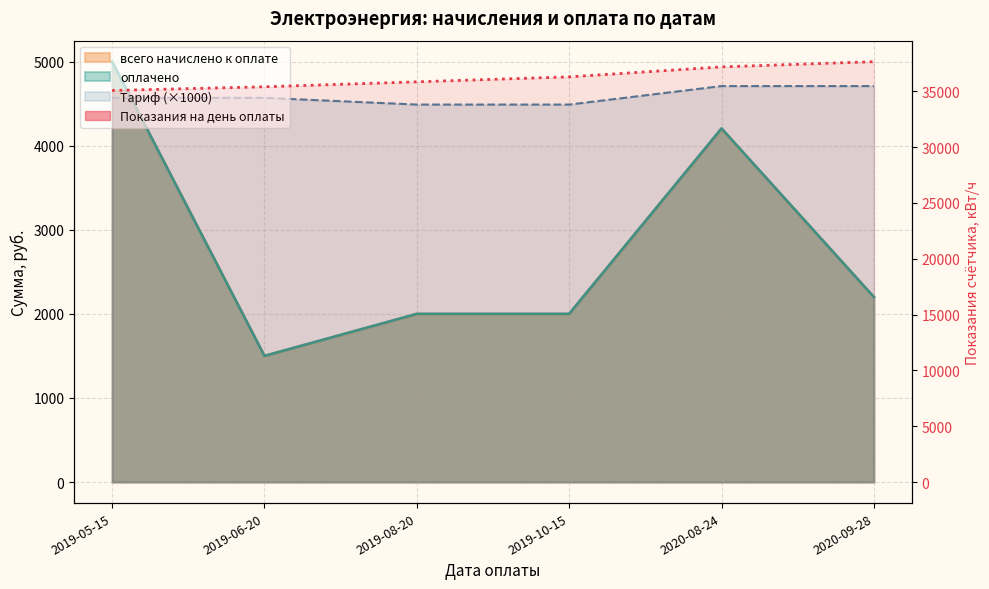

How many values are below 36292?

3